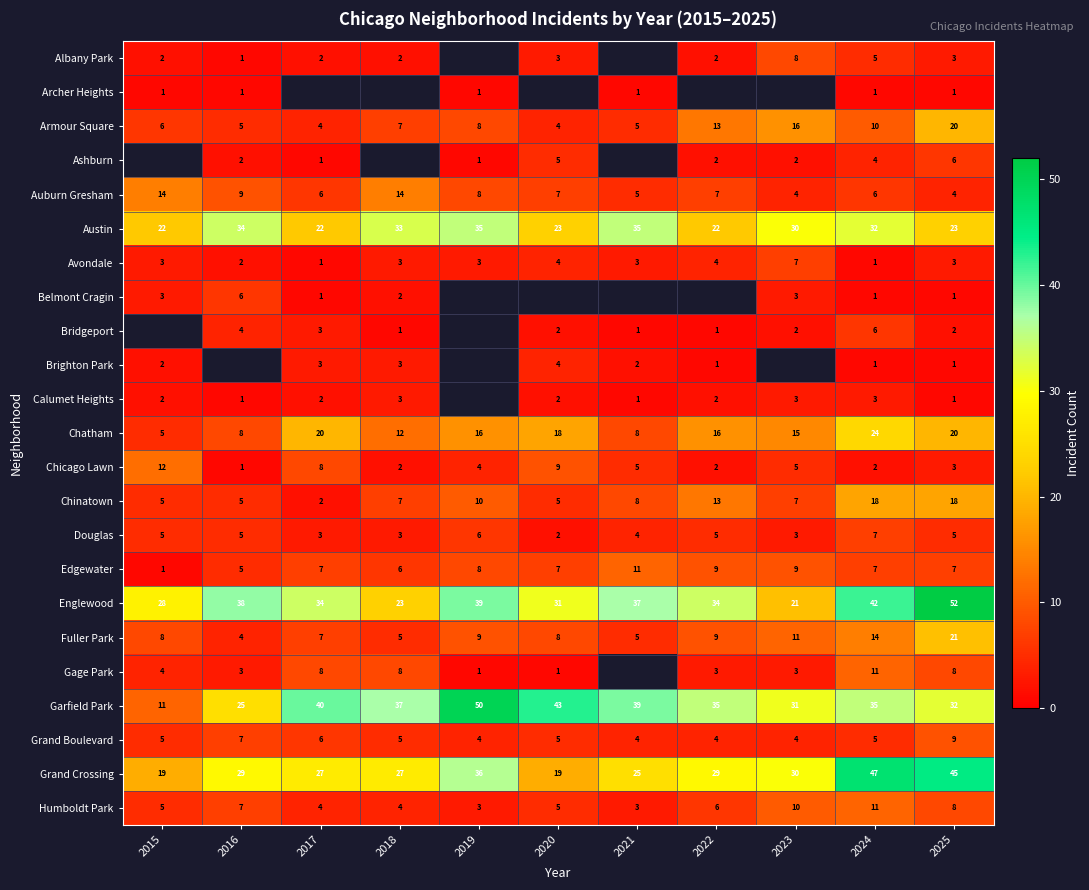

Count the Chatham values in the range 8 to 20.

9